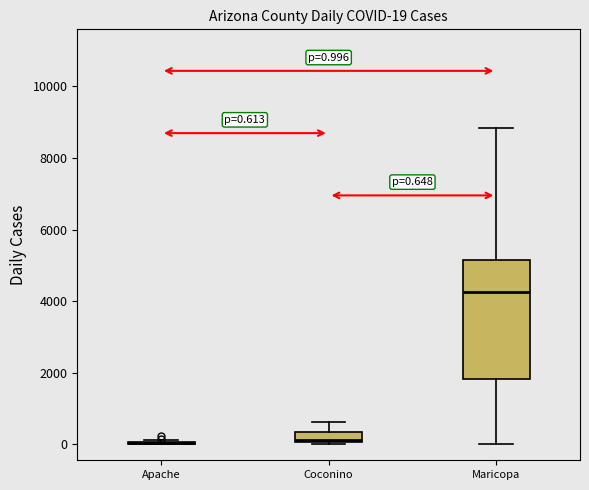

Which box is the tallest, from its lower edge to its upper edge?

Maricopa